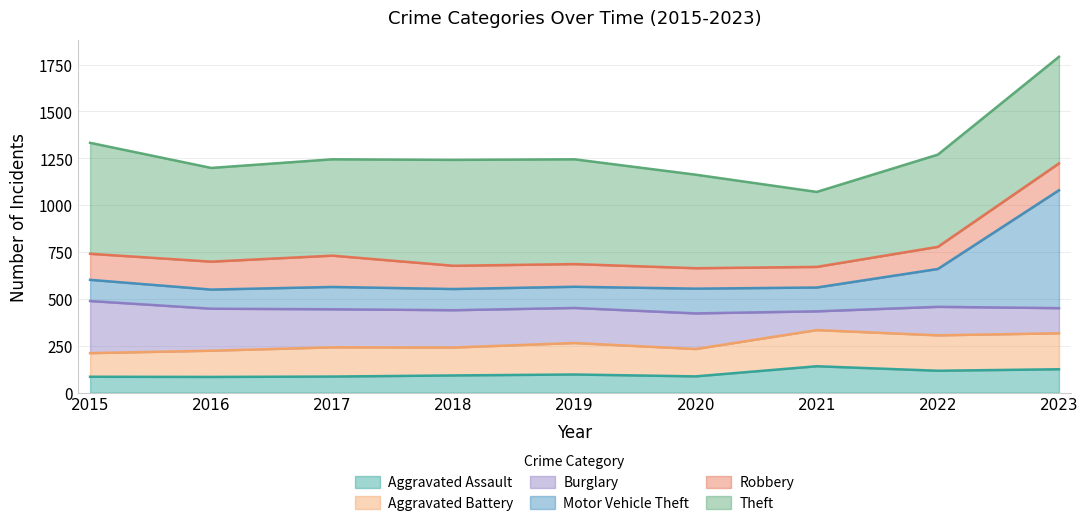

What is the maximum value for Aggravated Assault?

141